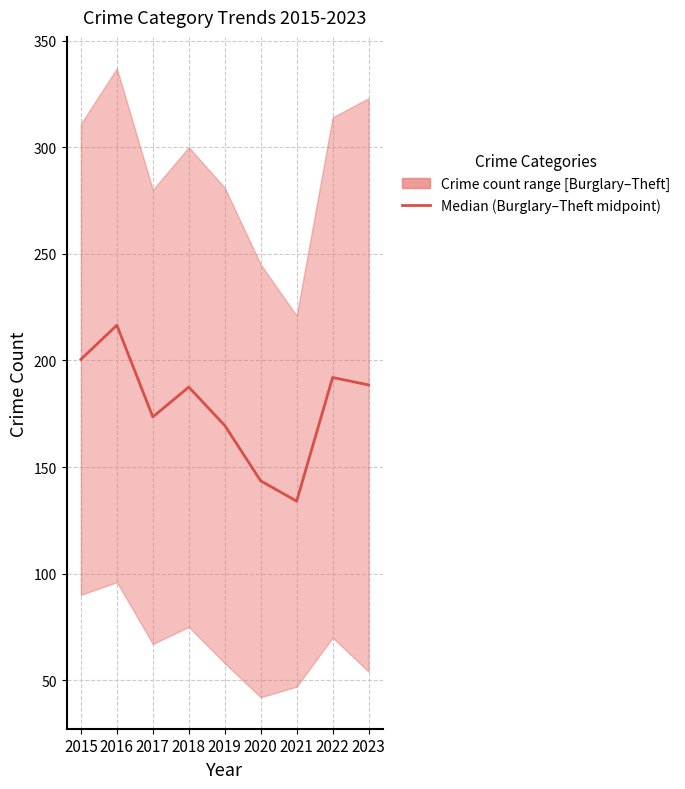

Rank the categories by value from highest to lowest.

2016, 2015, 2022, 2023, 2018, 2017, 2019, 2020, 2021